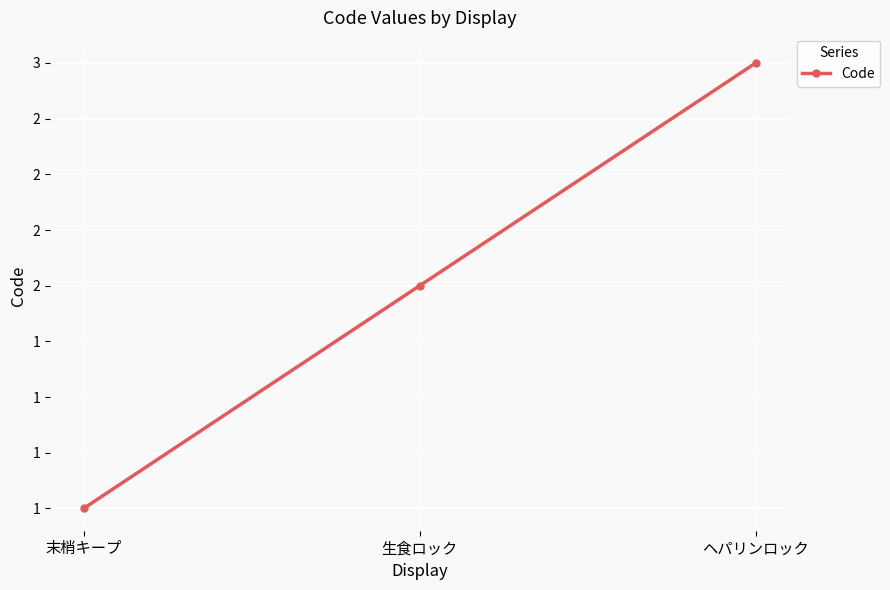

True or false: the data shows 1 at 末梢キープ.

True